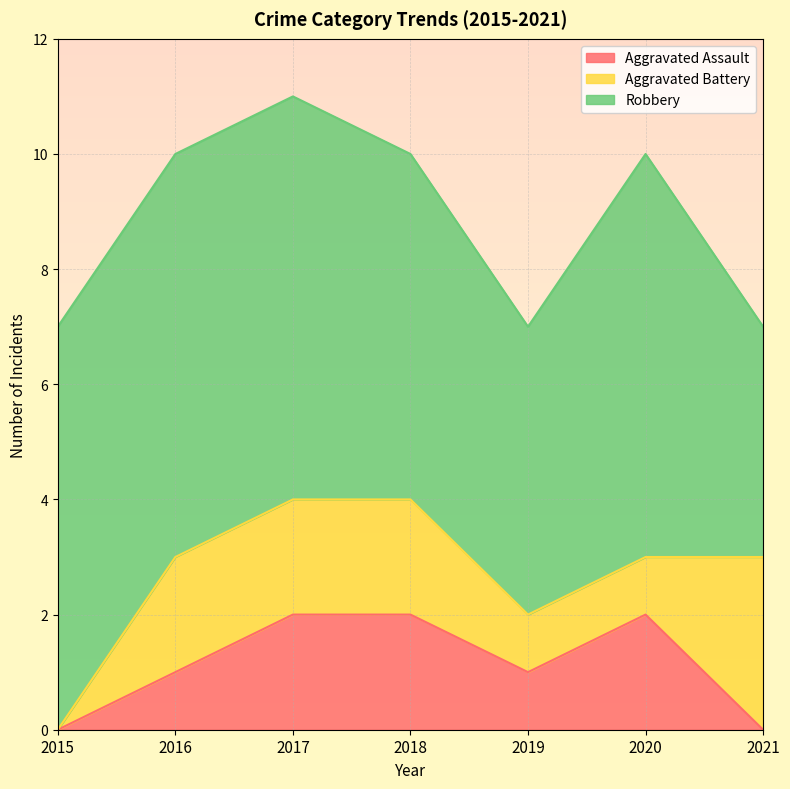

True or false: Aggravated Assault and Robbery intersect in this chart.

False